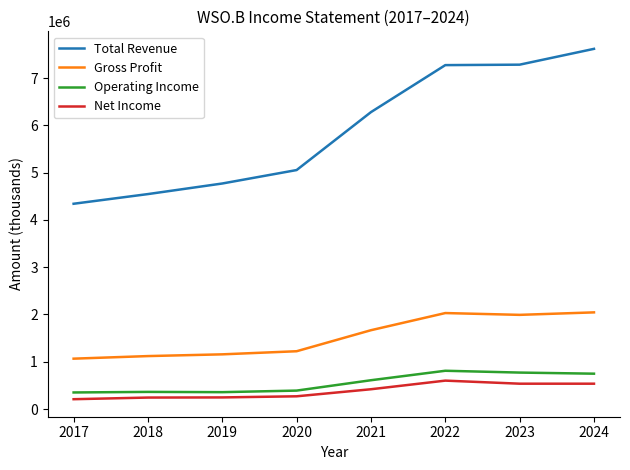

What is the difference between the maximum and minimum values in the Operating Income series?

459000